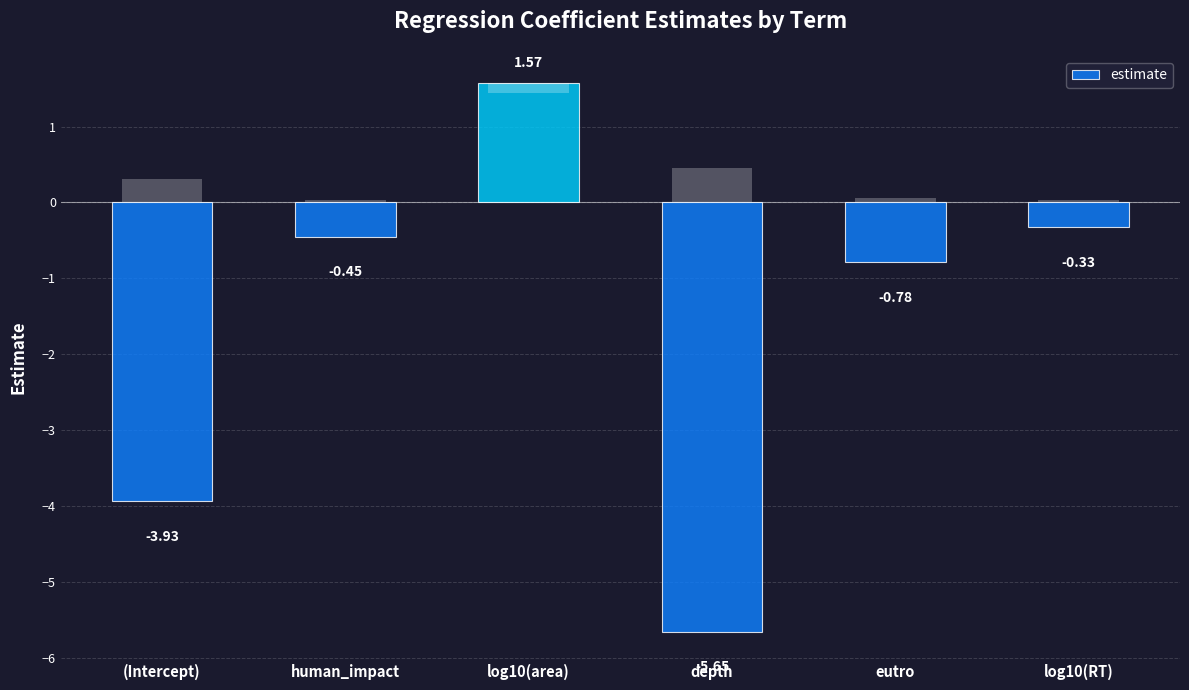

How many values exceed 0?

1